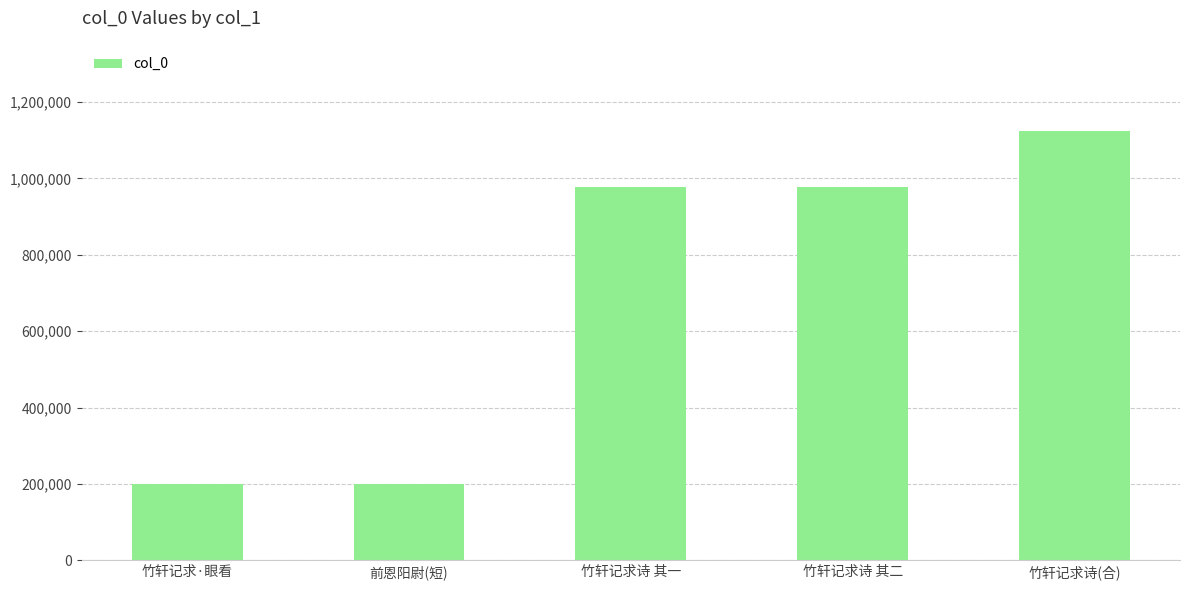

What is the difference between the values at 竹轩记求·眼看 and 前恩阳尉(短)?

105